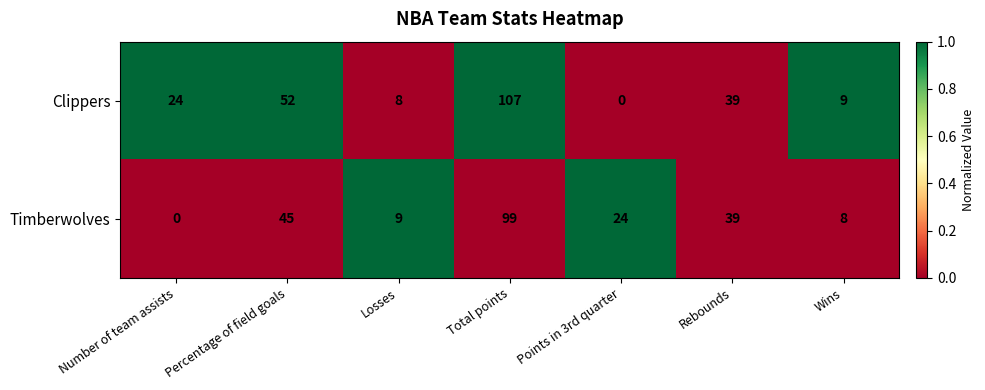

Reading left to right, transcribe all the data shown in this chart.

Clippers: 24	52	8	107	0	39	9
Timberwolves: 0	45	9	99	24	39	8